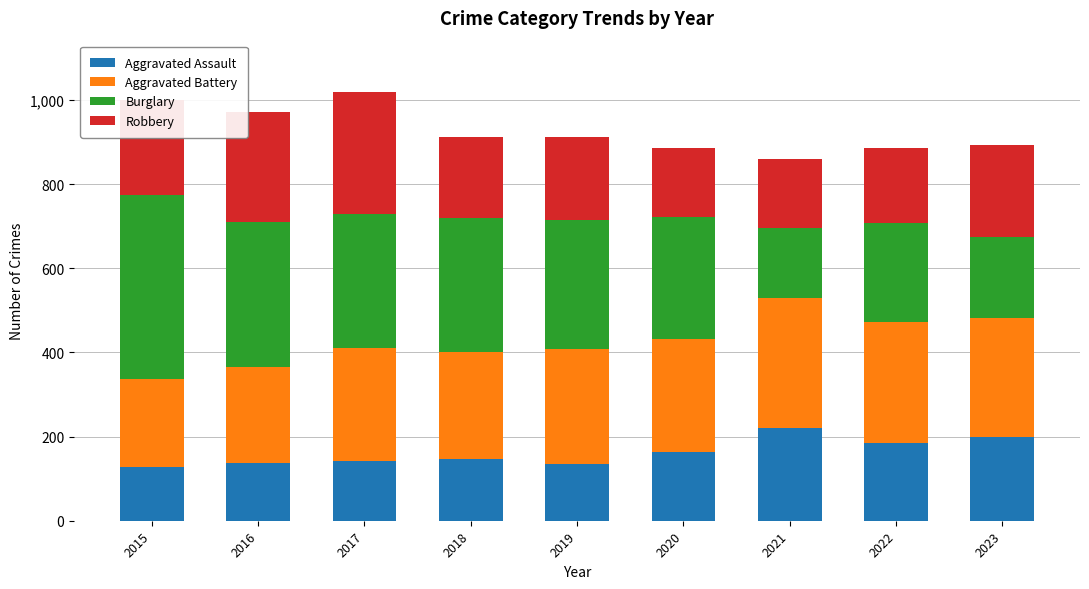

What is the difference between the maximum and minimum values in the Aggravated Assault series?

93